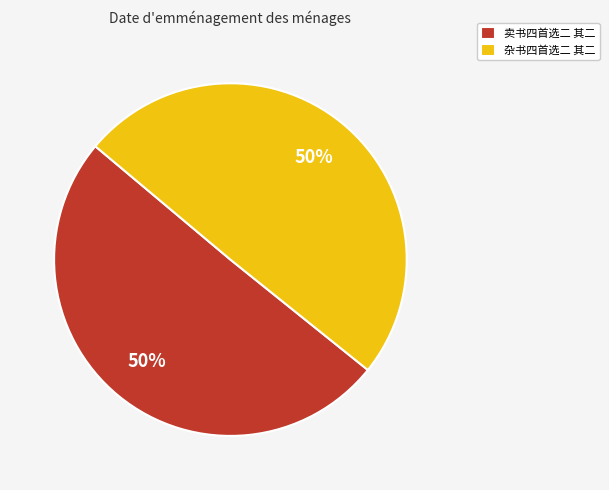

How many slices are in this pie chart?

2